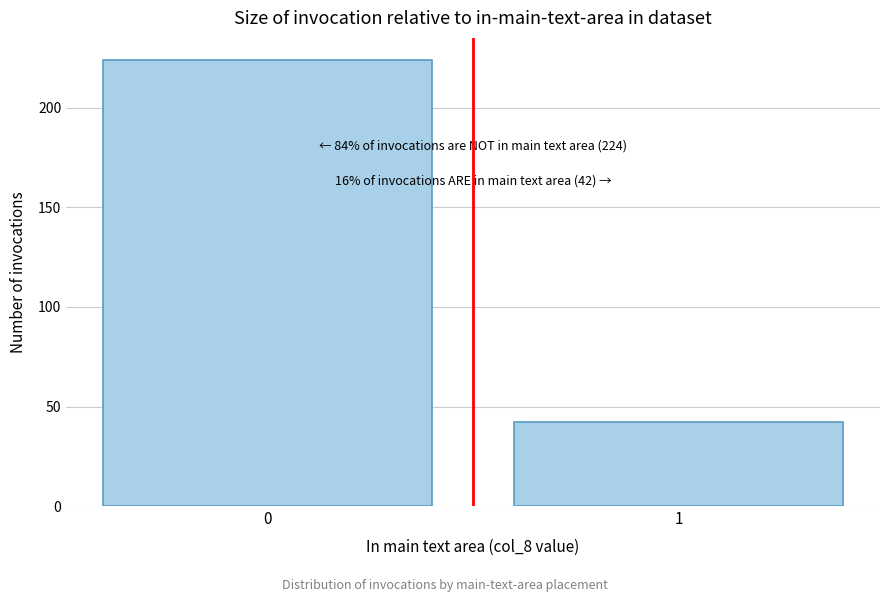

Reading right to left, transcribe all the data shown in this chart.

42	224